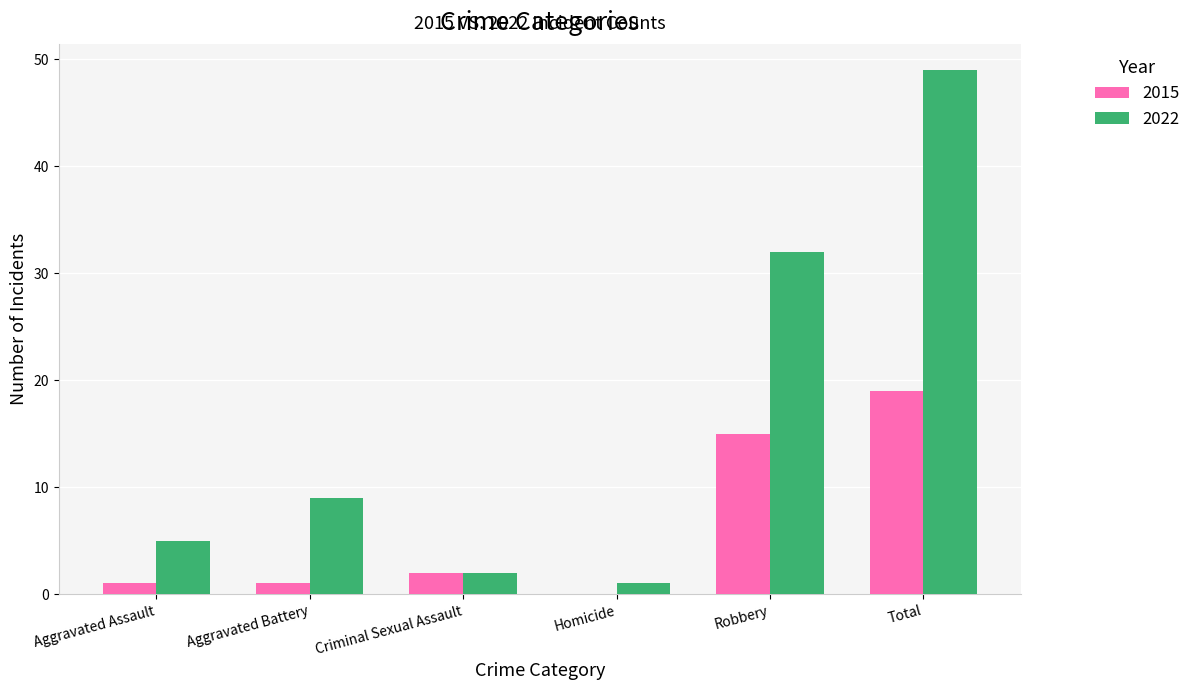

What is the total value across all series at Robbery?

47